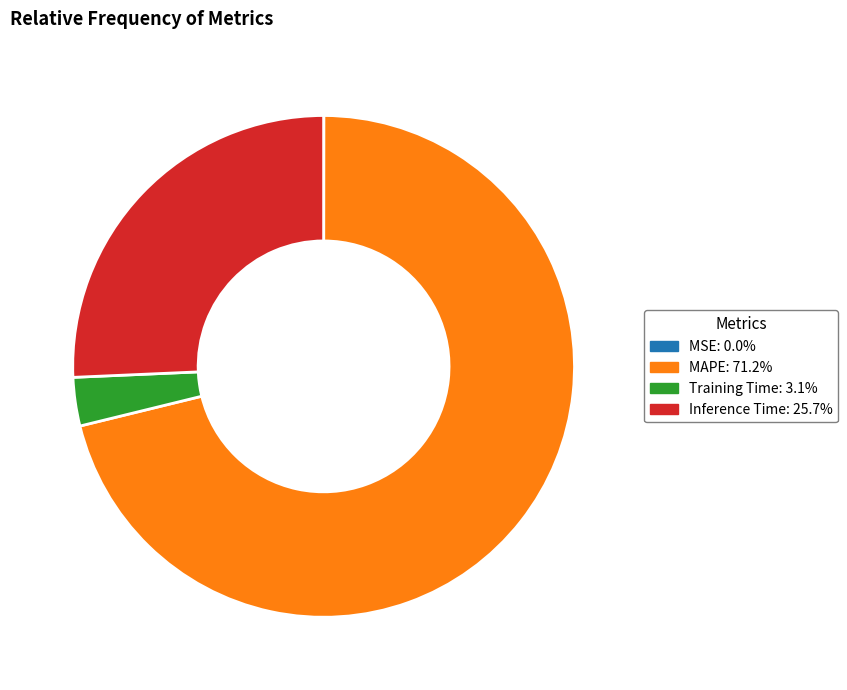

Does Training Time represent more than half of the total?

No